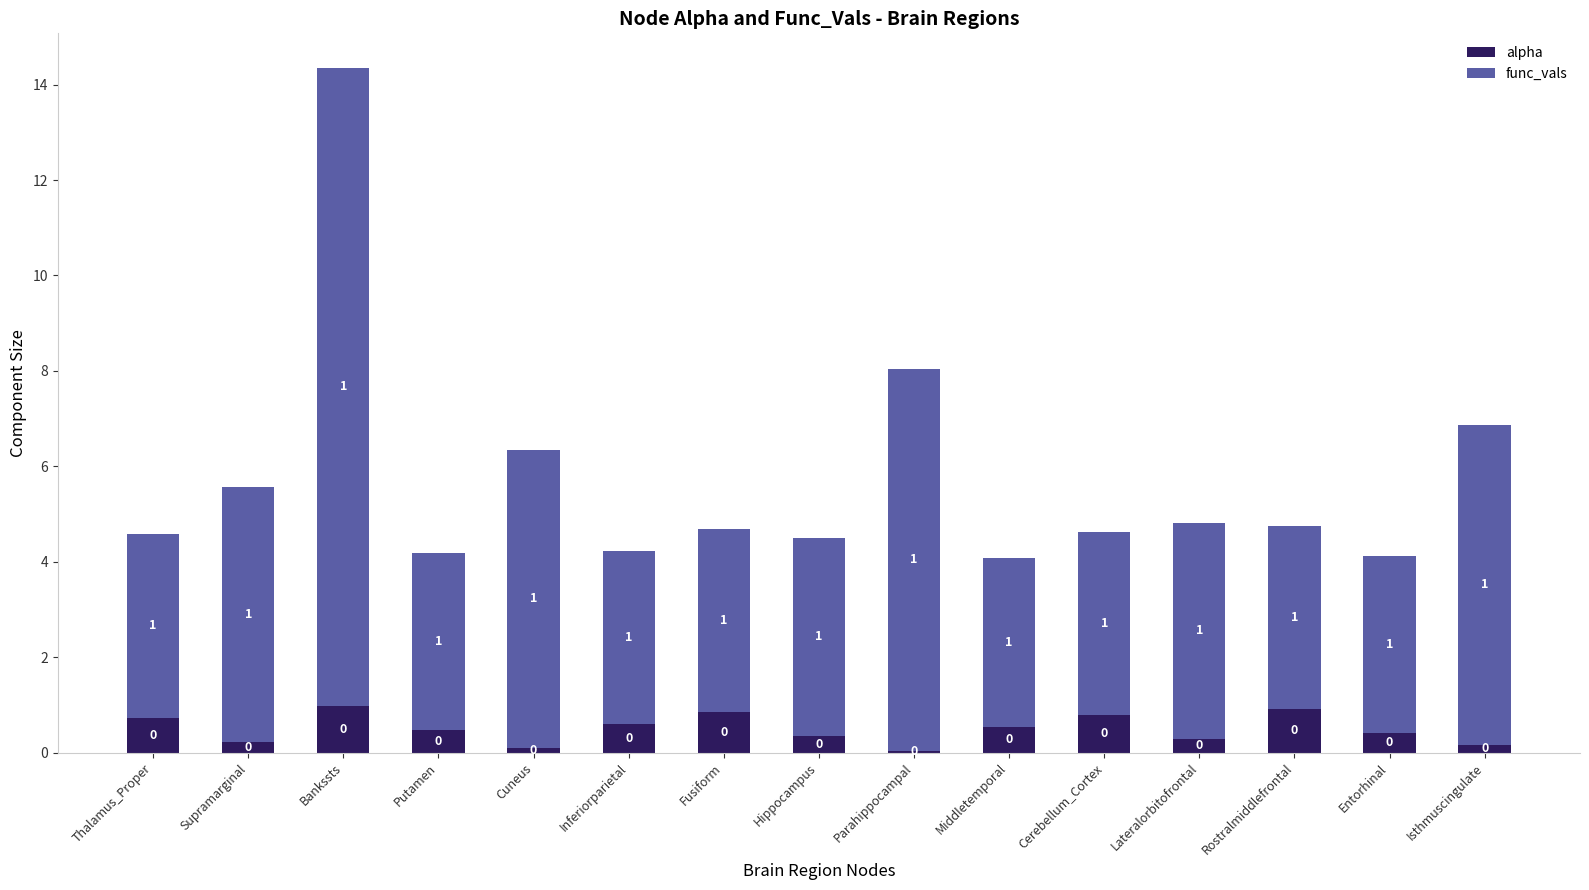

What is the total value across all series at Isthmuscingulate?

6.9